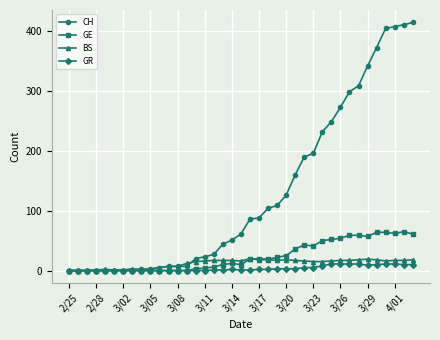

What is the maximum value for GR?

11